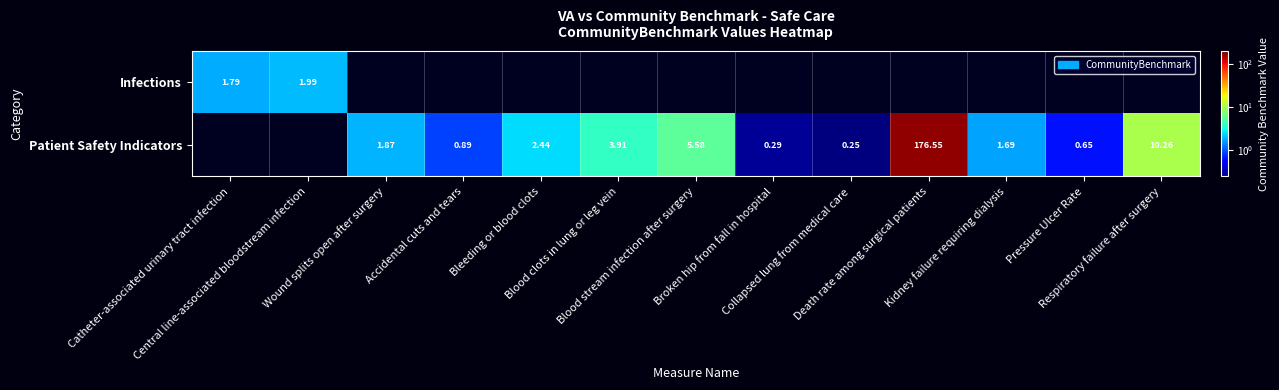

At how many categories does at least one series exceed 109?

1